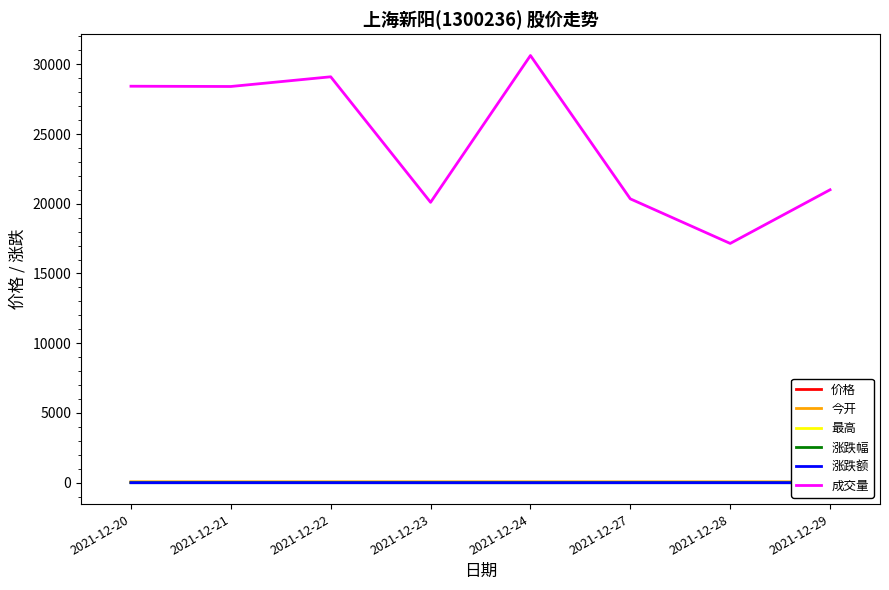

What is the difference between the second highest and second lowest values in the 涨跌额 series?

1.1